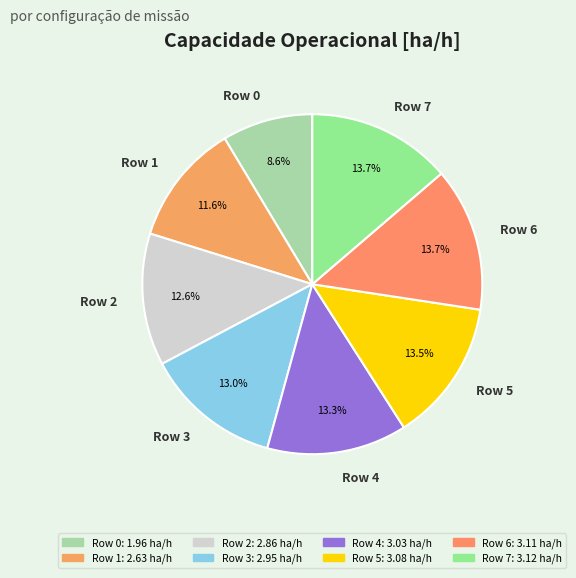

To the nearest percent, what percentage of the pie is Row 0?

9%